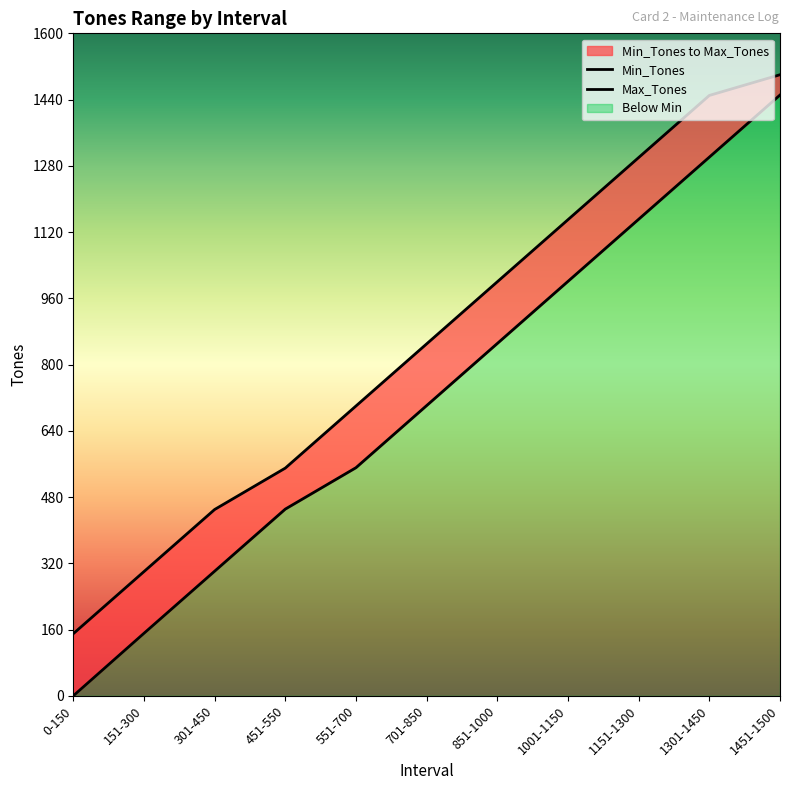

What is the maximum value shown in the chart?

1500